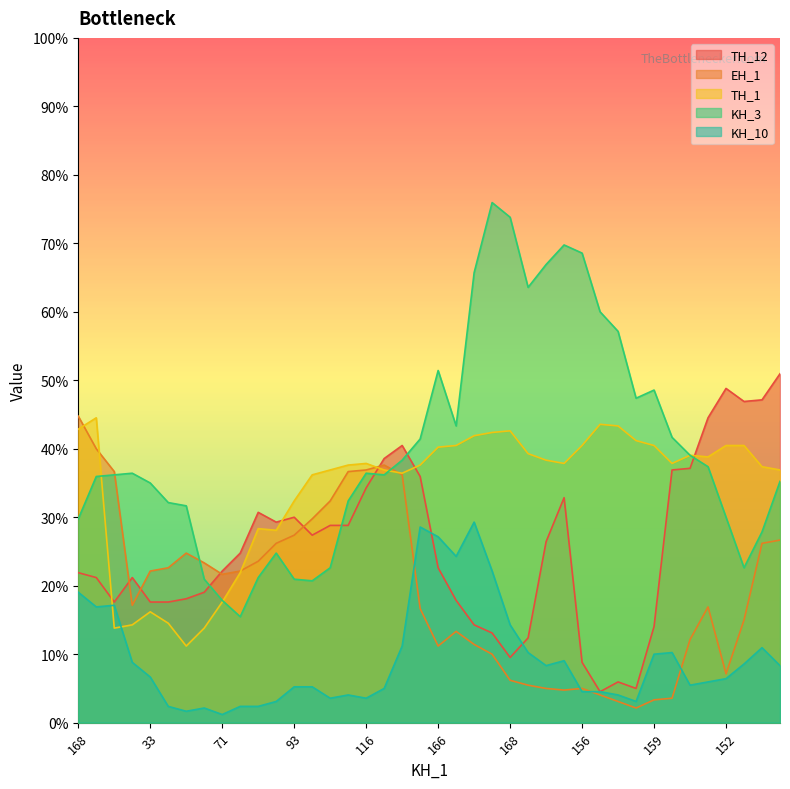

List the series in order of their peak value, lowest first.

KH_10, TH_1, EH_1, TH_12, KH_3